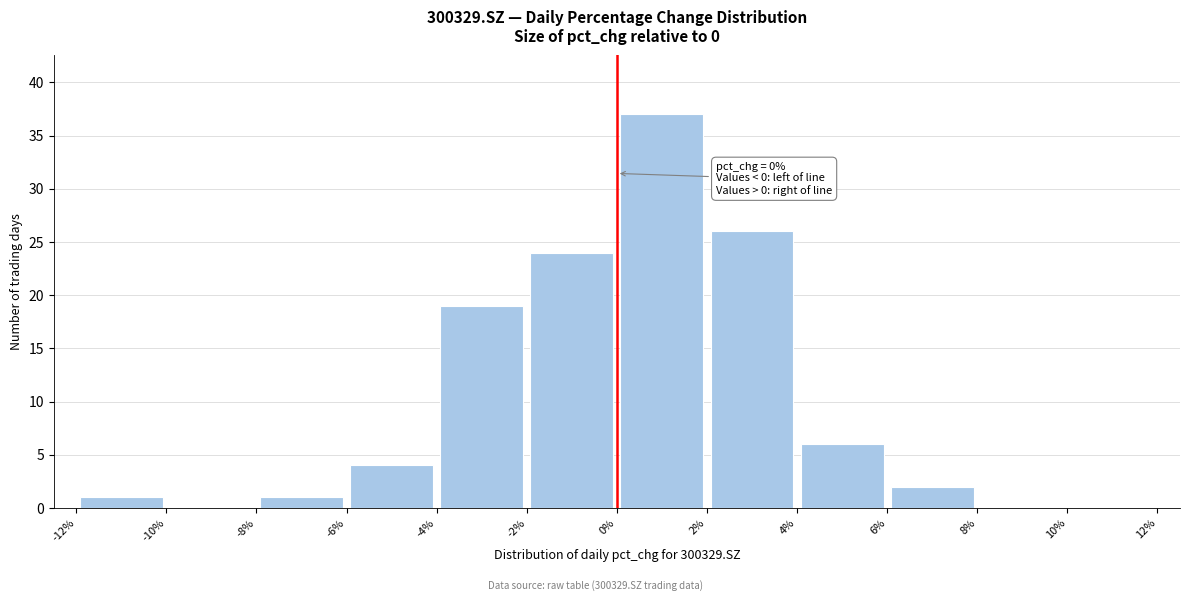

Which range on the x-axis has the tallest bar?

0% to 2%